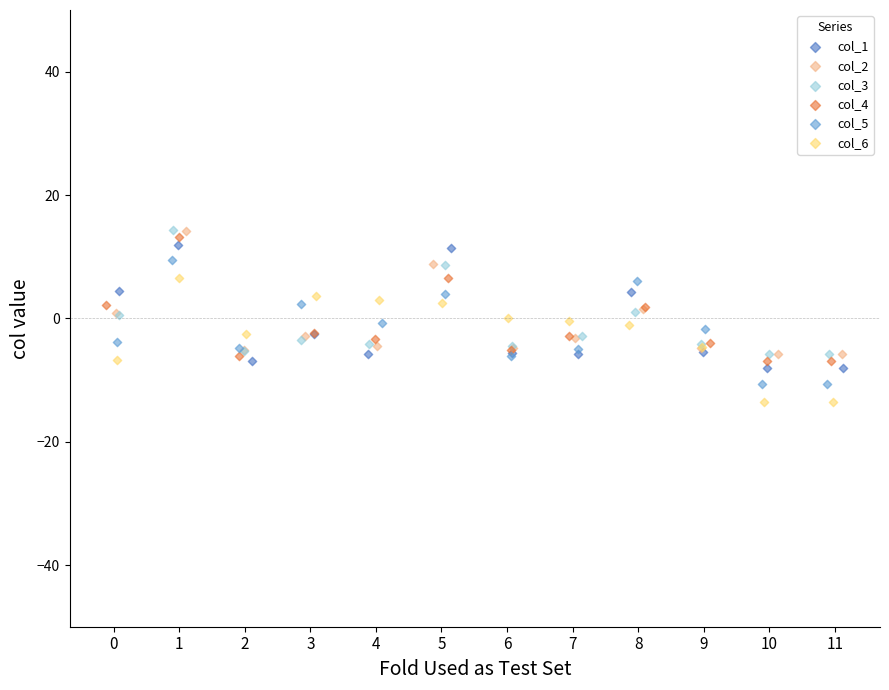

Which series contains the lowest Y value?

col_6